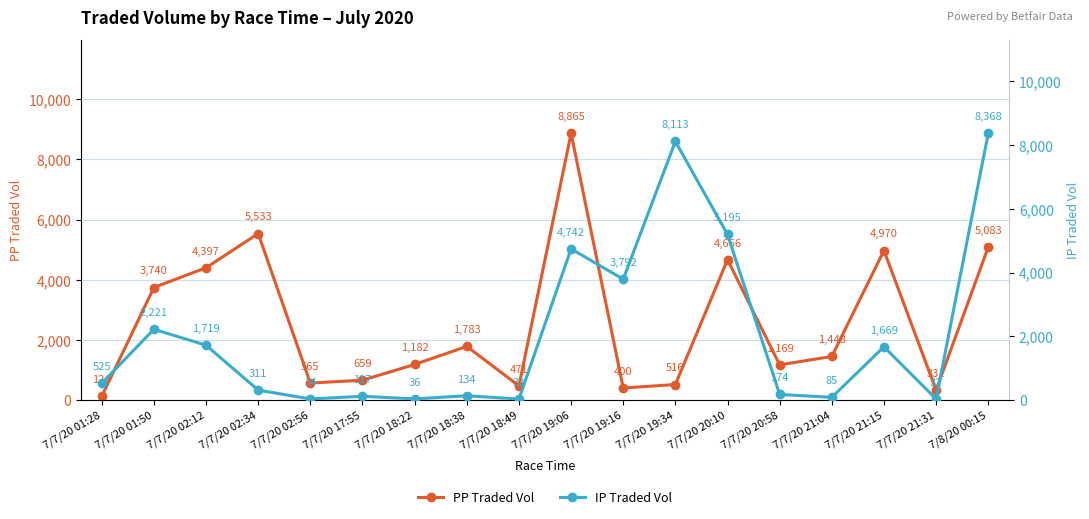

Is the value of PP Traded Vol at 7/7/20 17:55 greater than the value of IP Traded Vol at 7/8/20 00:15?

No